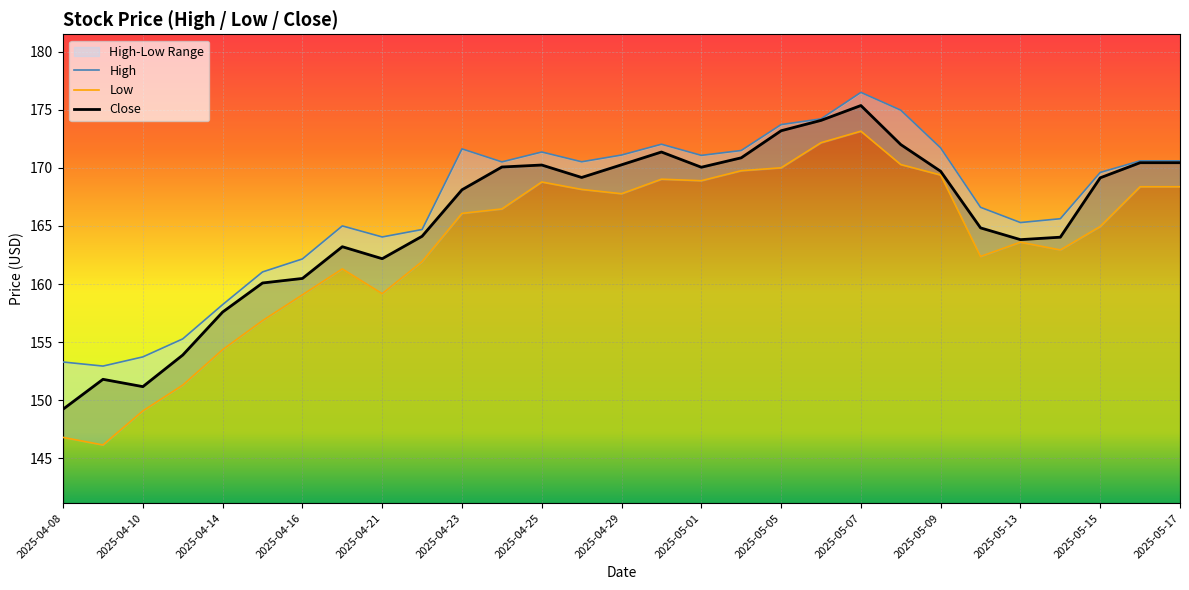

Is it true that Close equals 73.5 at 2025-04-25?

False